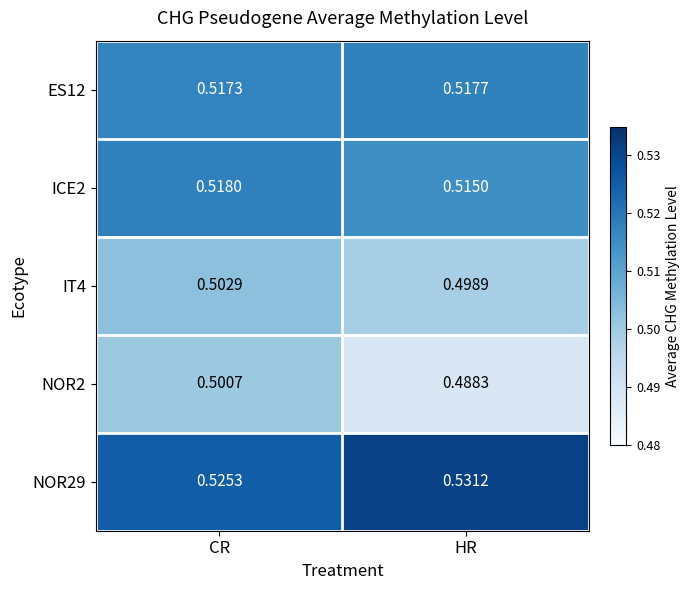

Which category has the highest value in the ES12 series?

HR